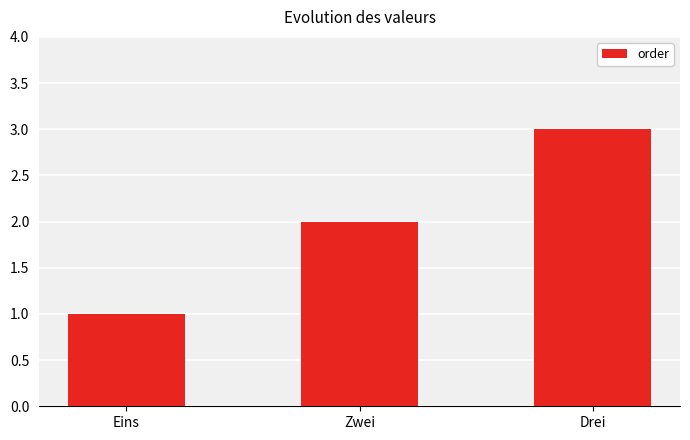

What is the difference between the values at Zwei and Eins?

1